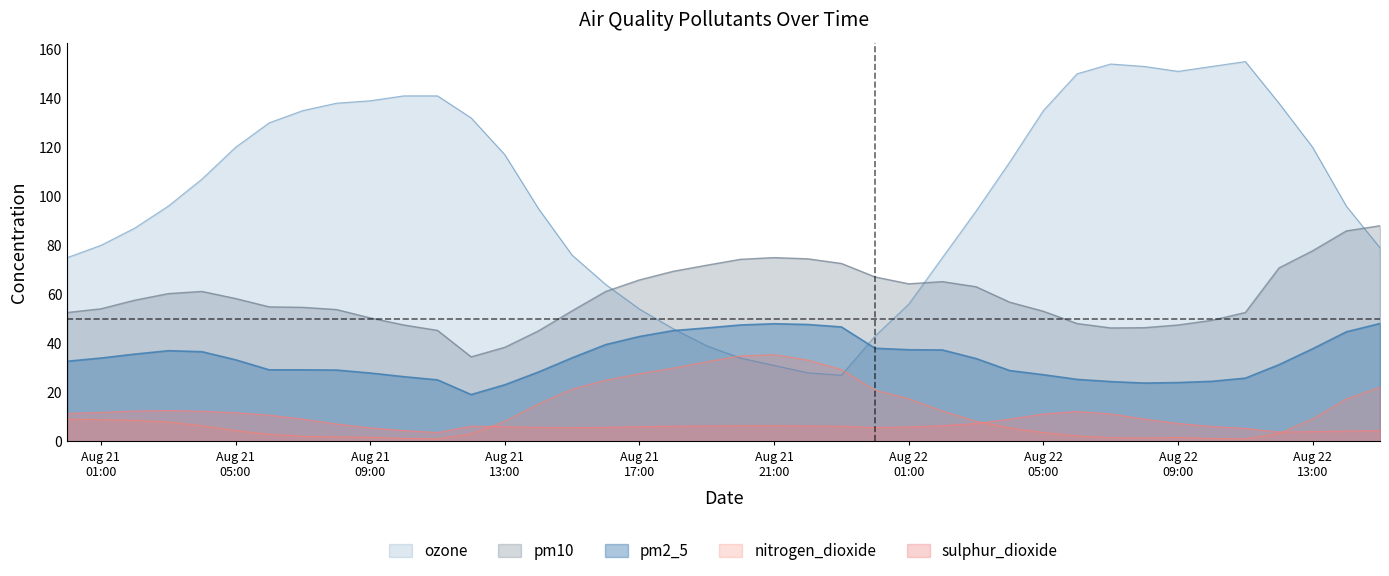

What is the total value across all series at 2024-08-21 12:00?

194.9